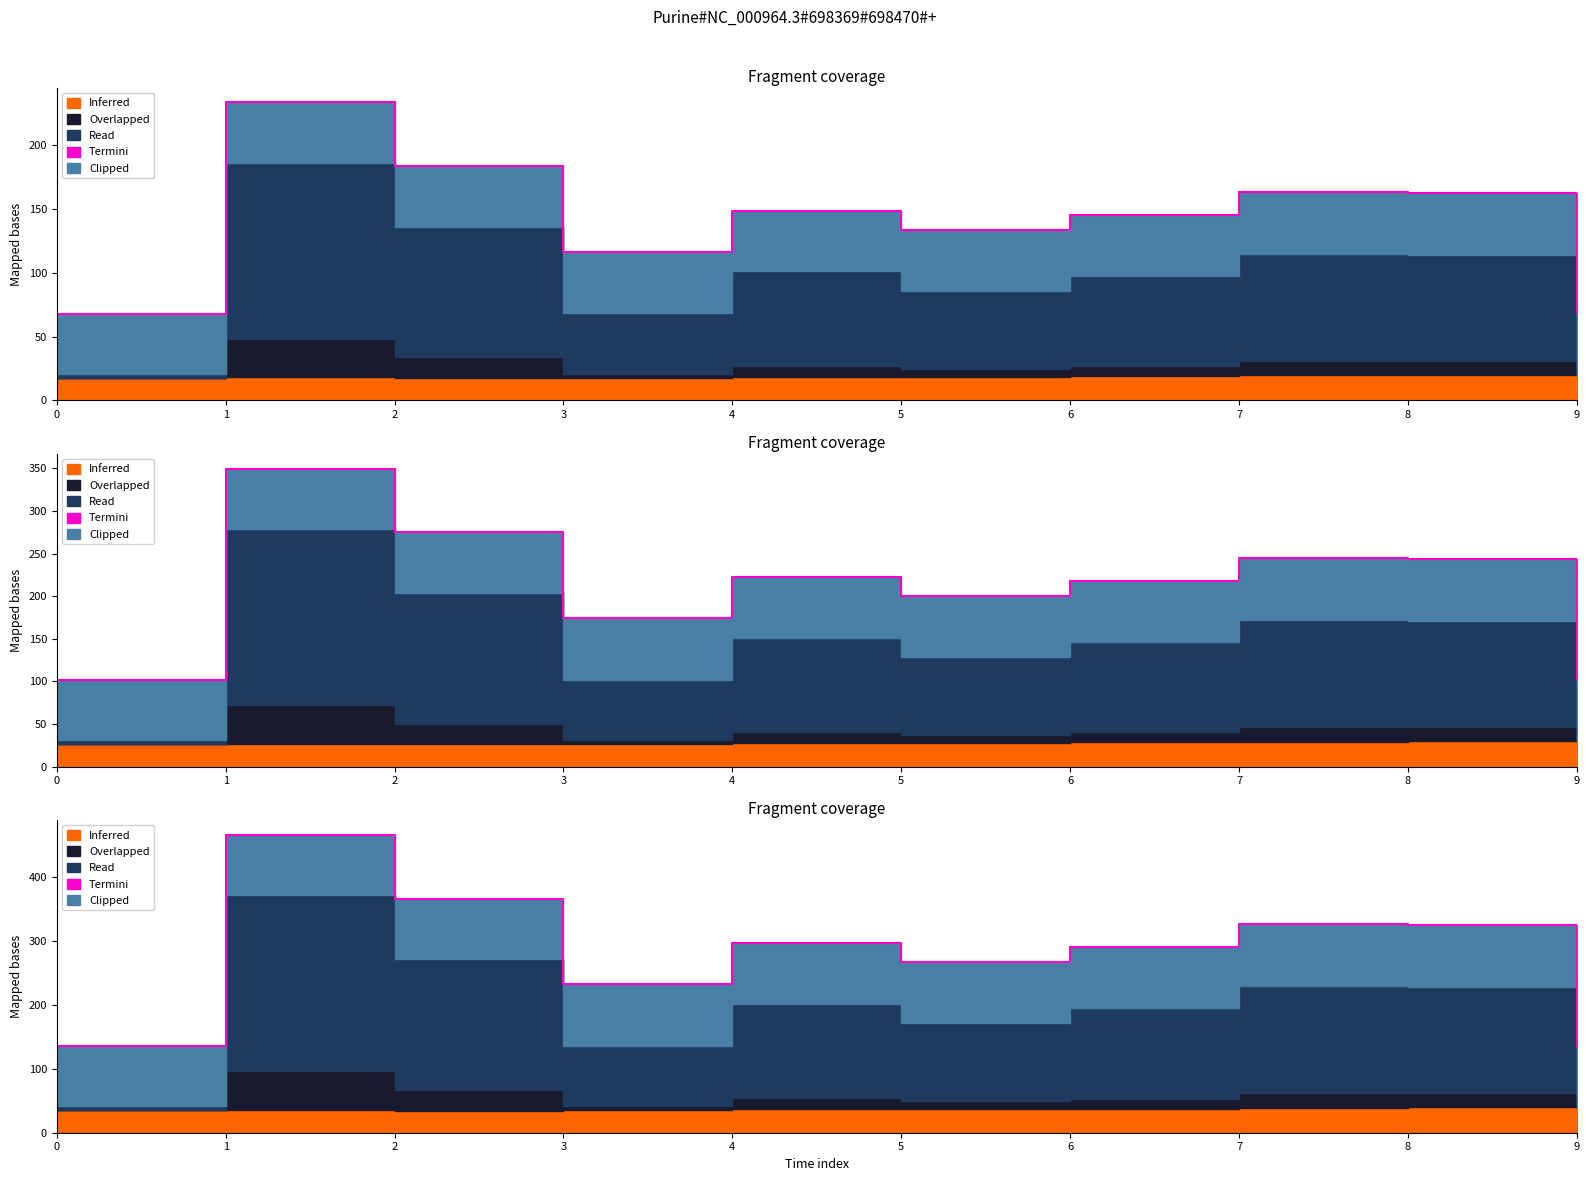

Reading left to right, extract all data points from this chart.

0=135.5	1=466.4	2=366.5	3=232.2	4=296.9	5=267.3	6=290.9	7=326.8	8=324.6	9=136.2